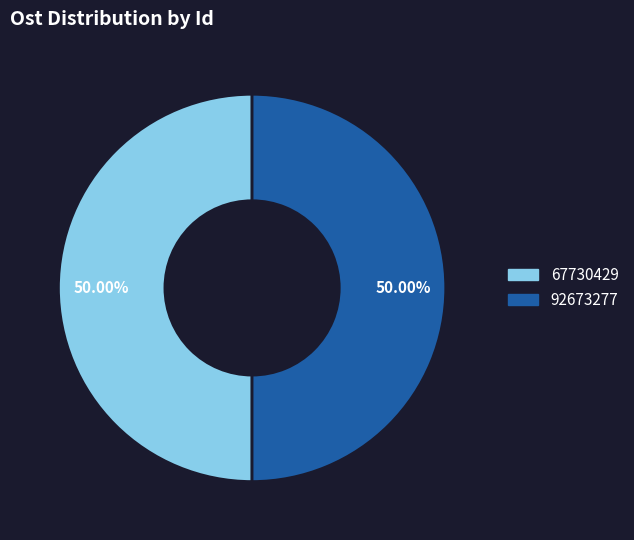

Approximately how many times larger is the value at 67730429 compared to 92673277?

1.0